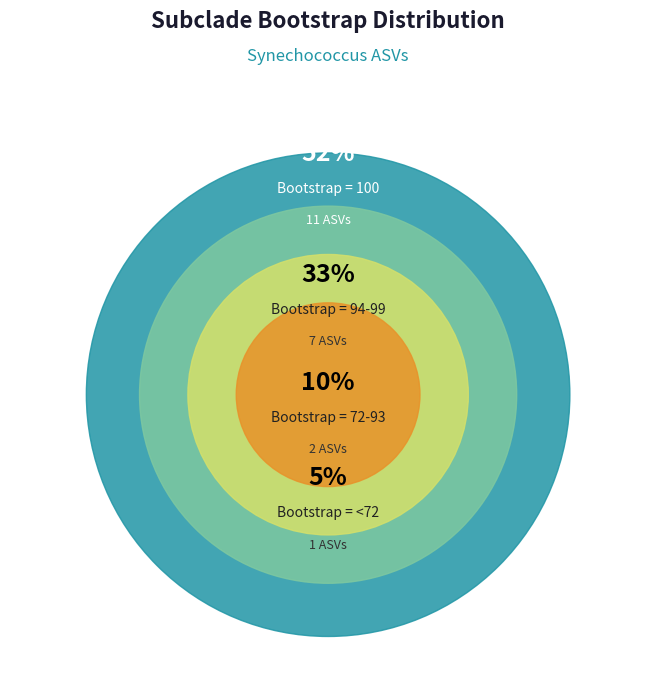

What portion of the pie excludes asv_0D2_07424?

95.1%